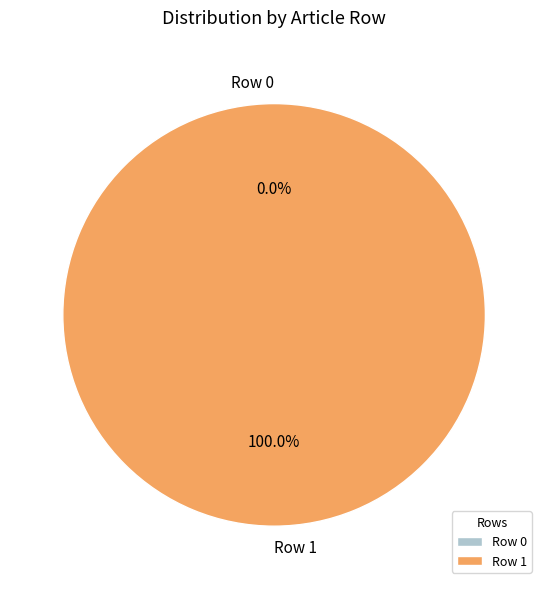

To the nearest percent, what is the average slice percentage?

50%